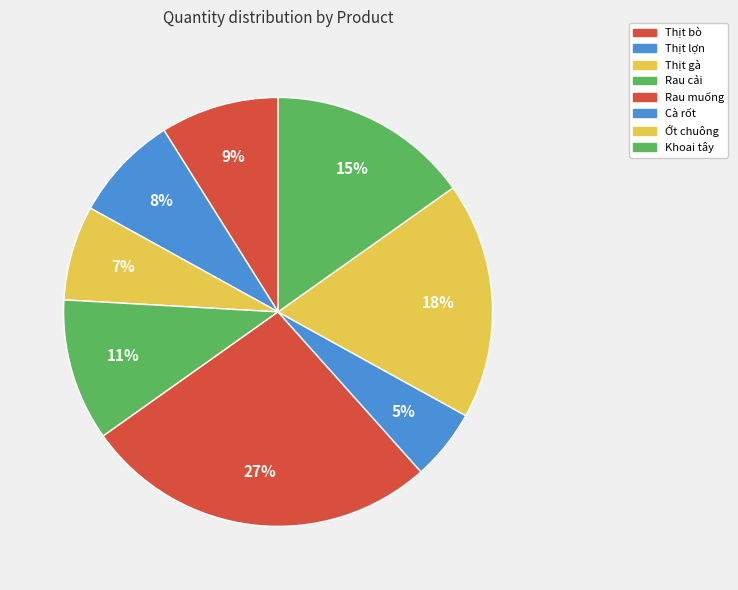

To the nearest percent, what portion does Cà rốt represent?

5%